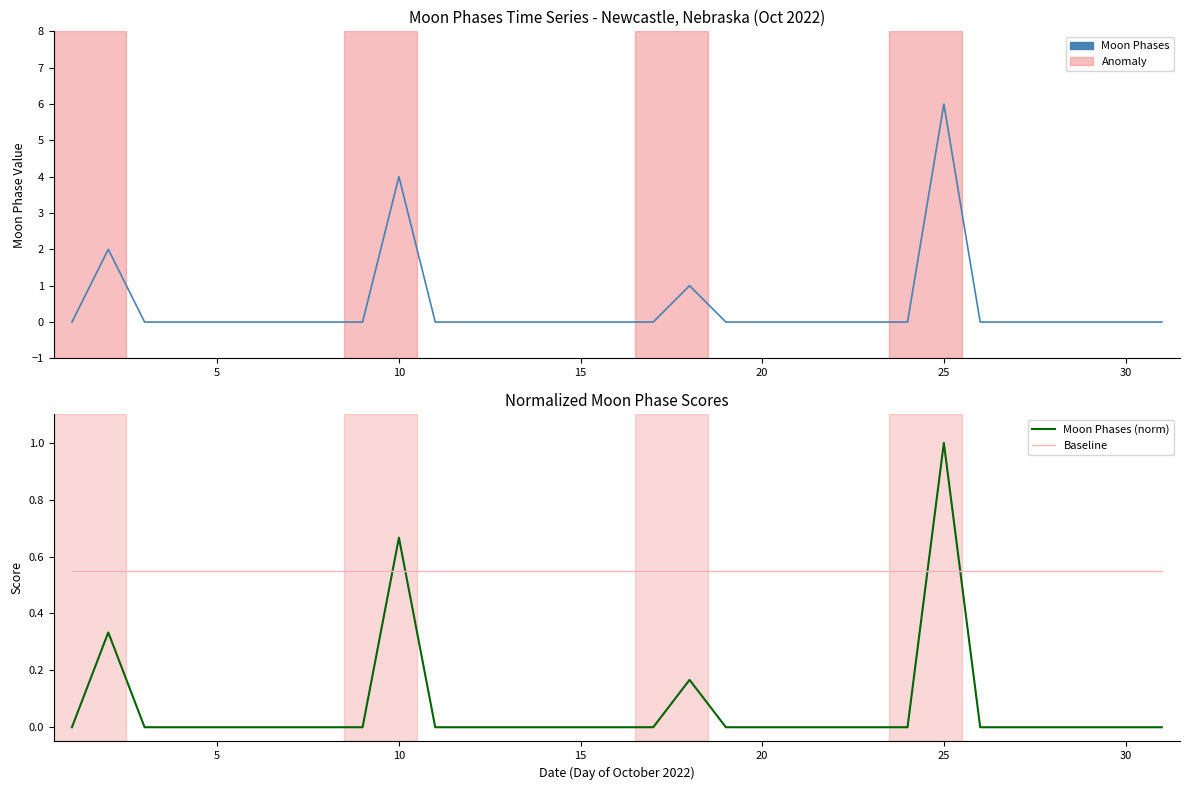

What are all the series names shown in the legend?

Moon Phases, Moon Phases (norm), Baseline